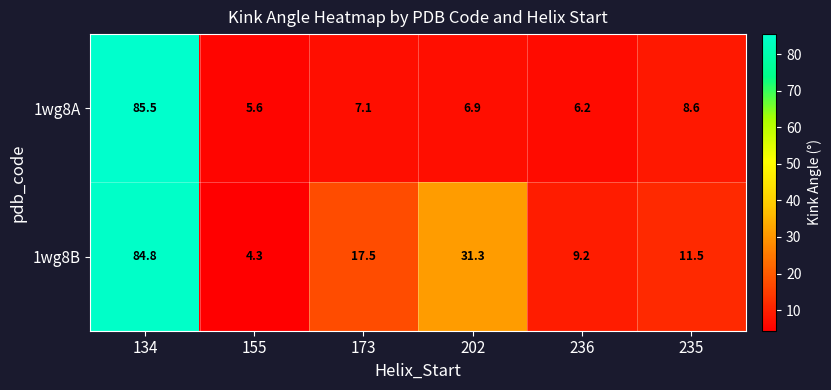

At which category is the sum across all series the highest?

134